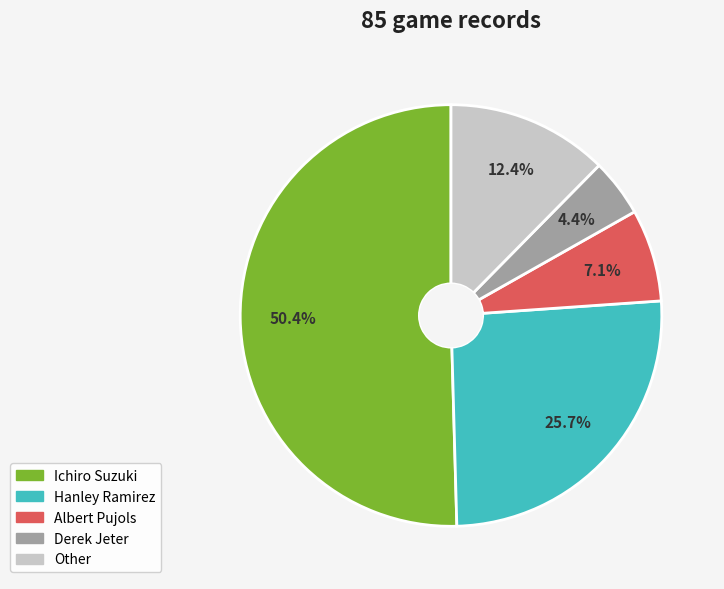

Is it true that Ichiro Suzuki is 39% of the pie?

False